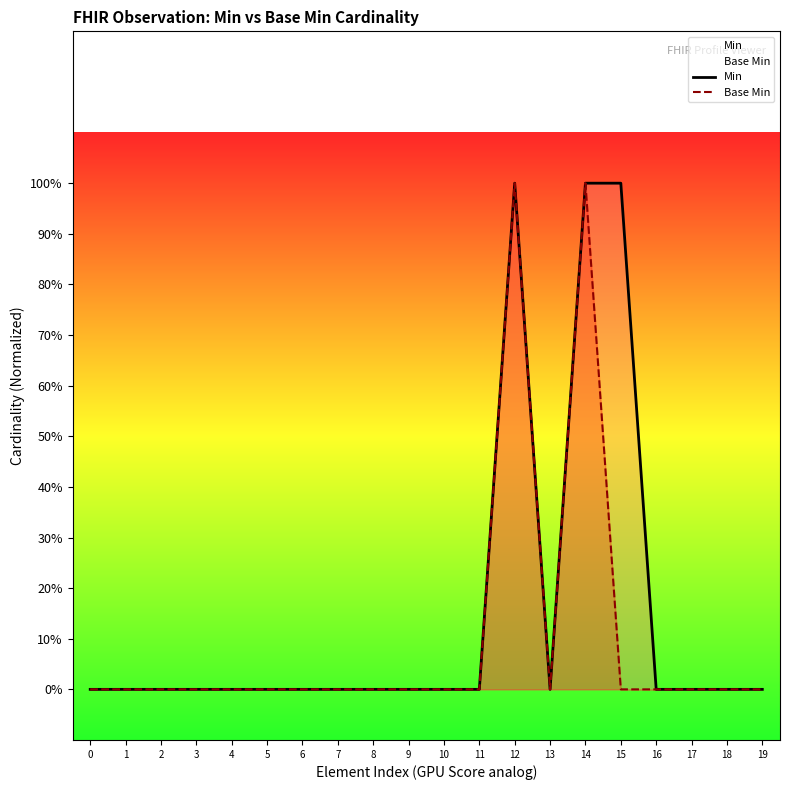

At which category is the sum across all series the highest?

12